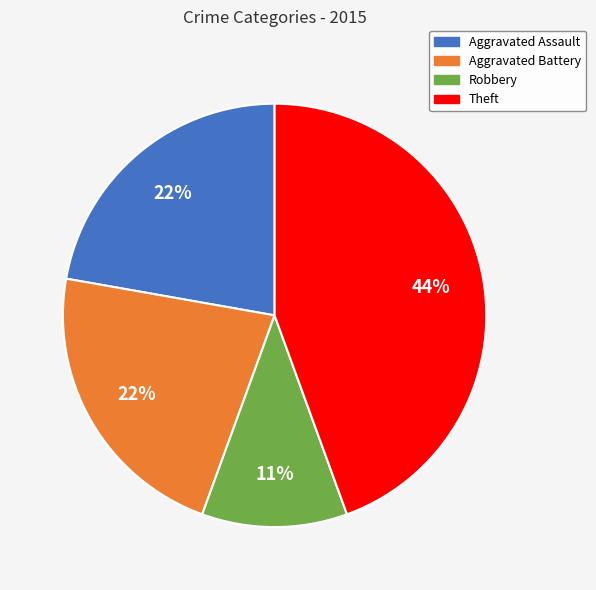

To the nearest percent, what is the average slice percentage?

25%